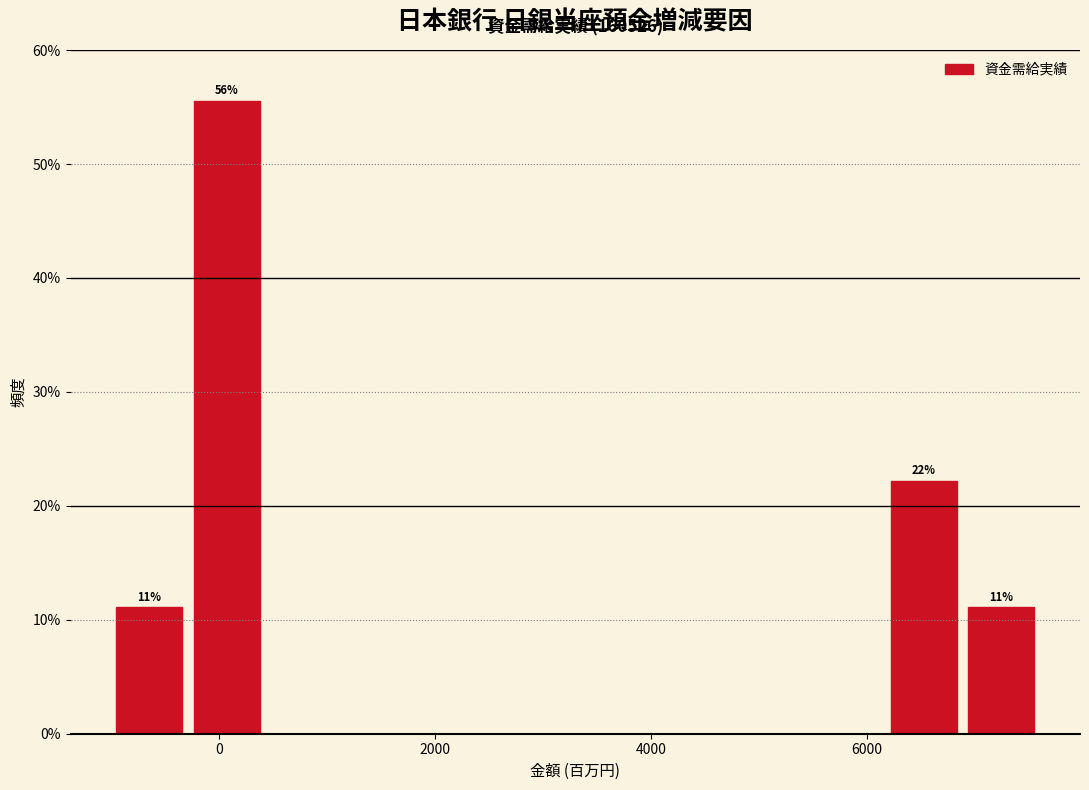

Around what value on the x-axis is the tallest bar? Give the approximate position of its centre, as read against the axis.

0